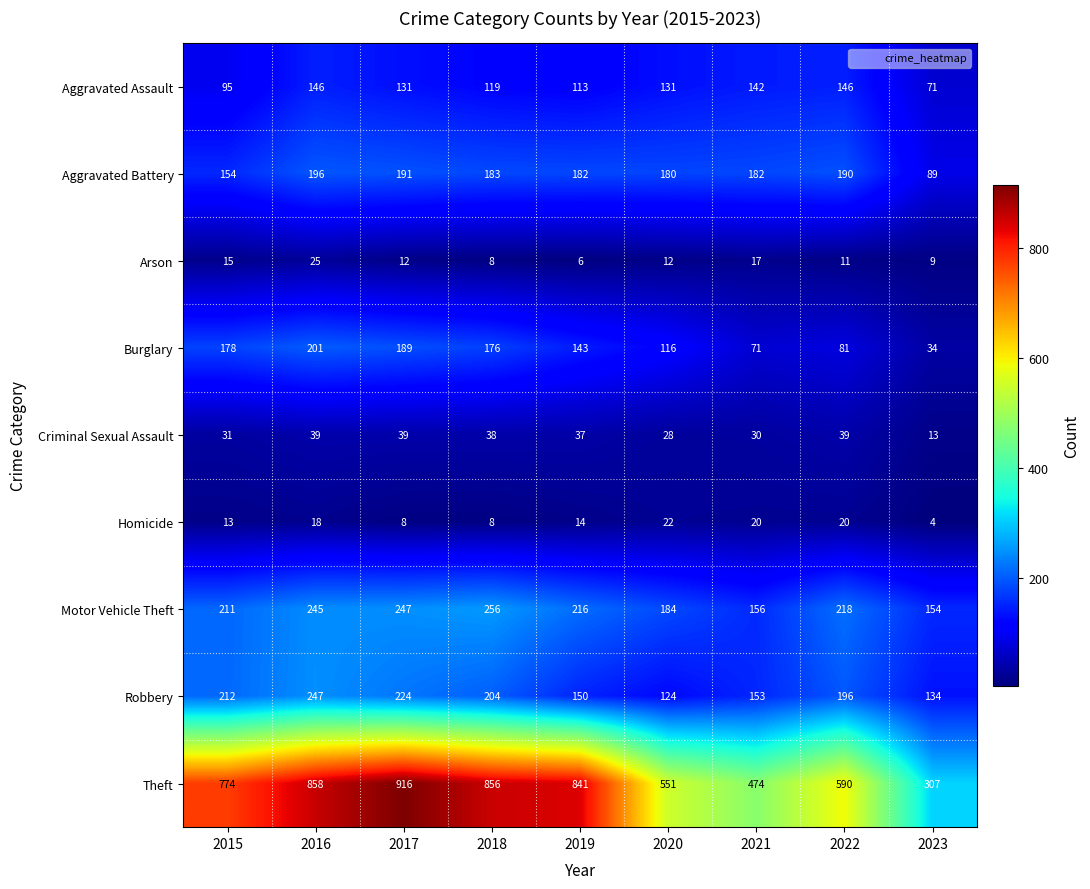

Which category has the lowest value across all series?

2023